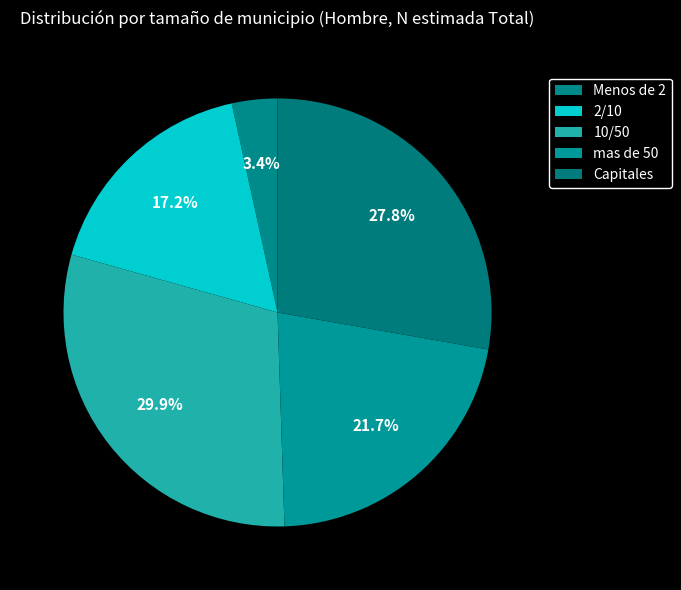

How many slices are in this pie chart?

5